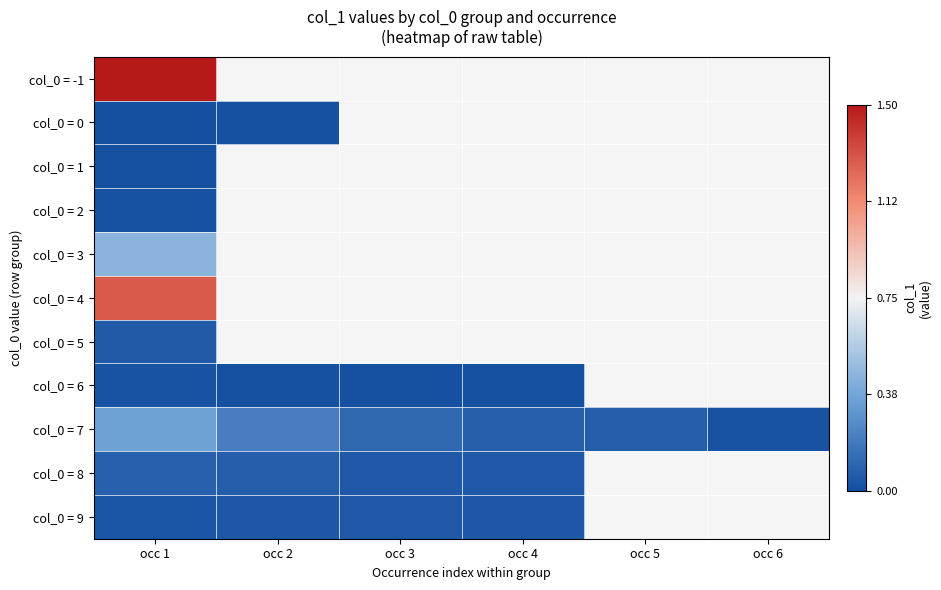

How many categories are shown in the chart?

6